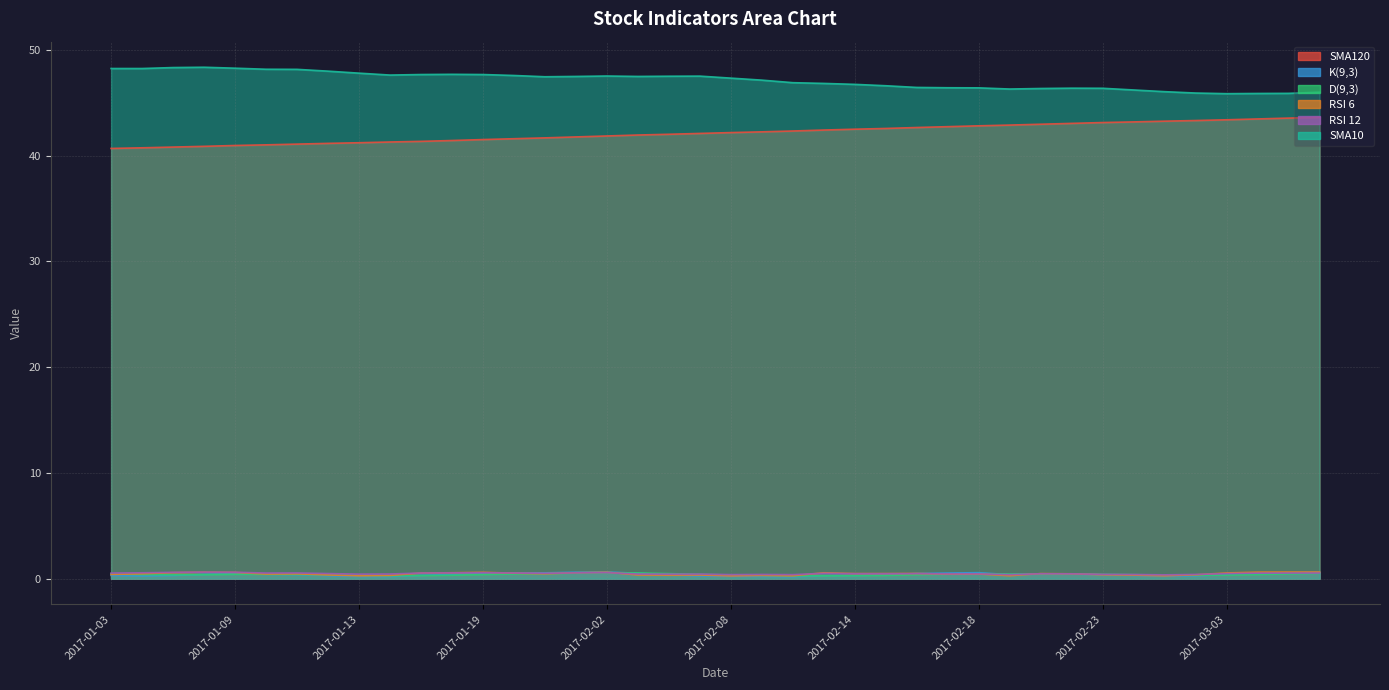

Rank the series at 2017-02-18 from highest to lowest value.

SMA10, SMA120, K(9,3), D(9,3), RSI 12, RSI 6